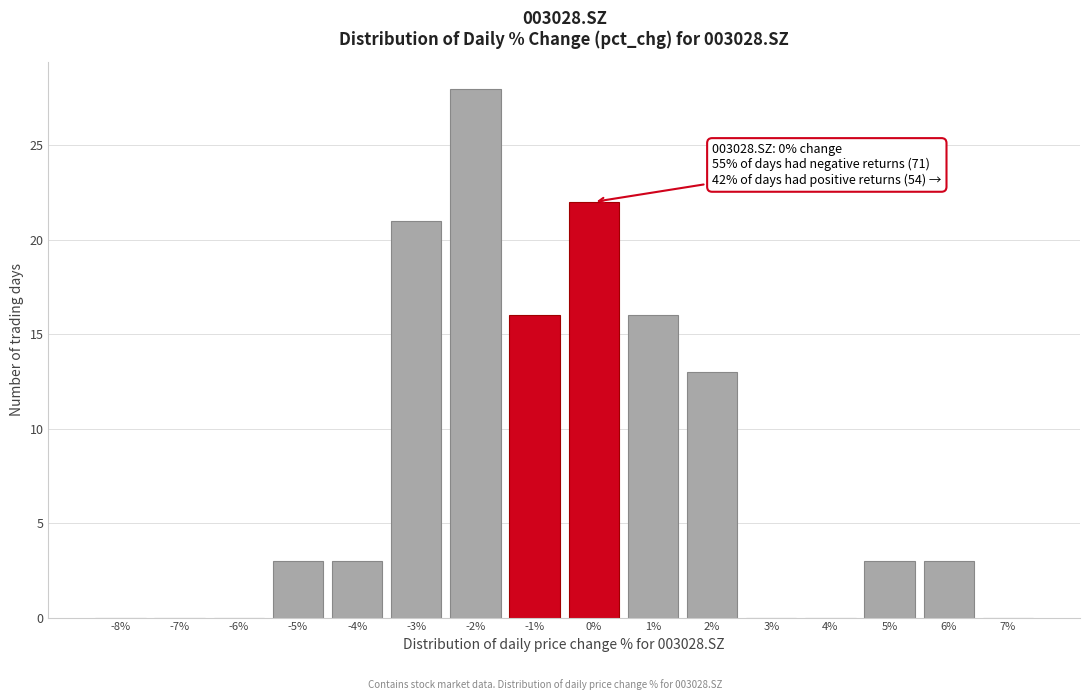

Reading right to left, what are all the values shown in this chart?

7%=0	6%=3	5%=3	4%=0	3%=0	2%=13	1%=16	0%=22	-1%=16	-2%=28	-3%=21	-4%=3	-5%=3	-6%=0	-7%=0	-8%=0